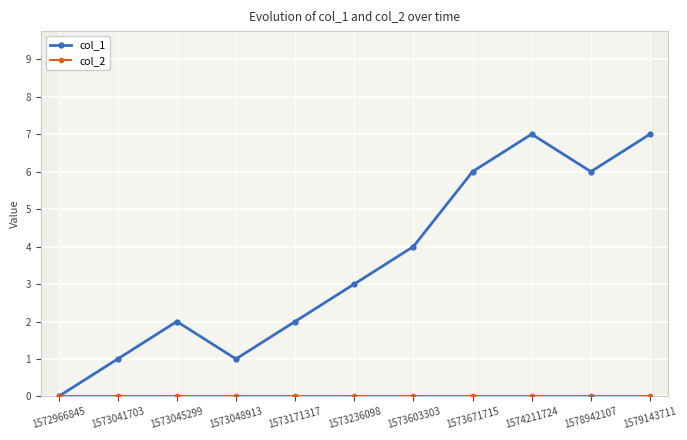

Which series has the largest total across all categories?

col_1